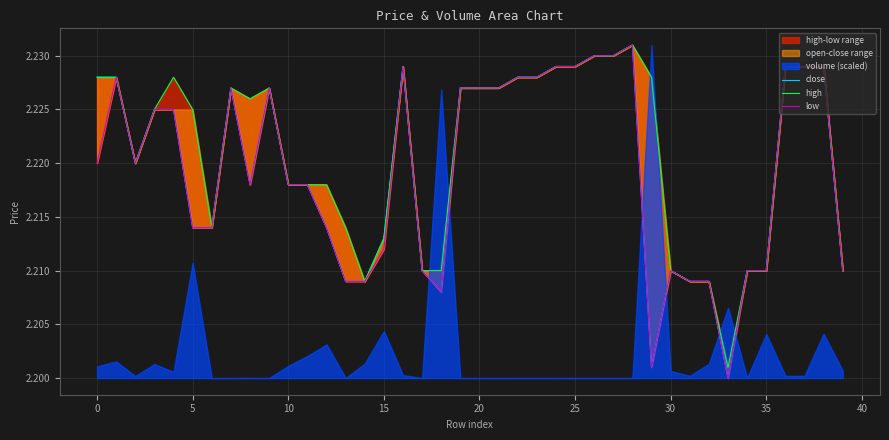

True or false: close and high intersect in this chart.

False